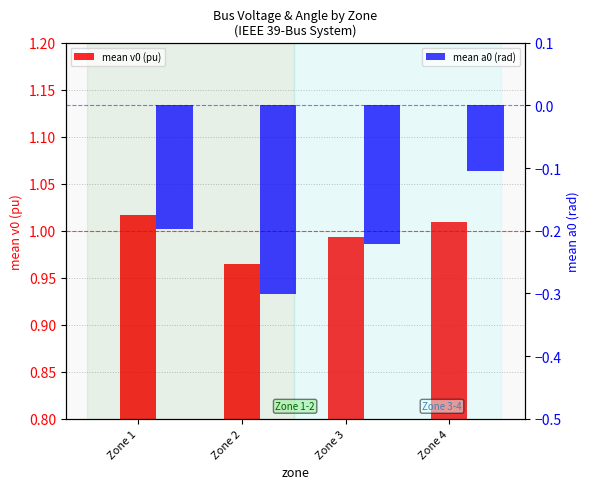

Count the mean v0 (pu) values in the range 0 to 1.

2